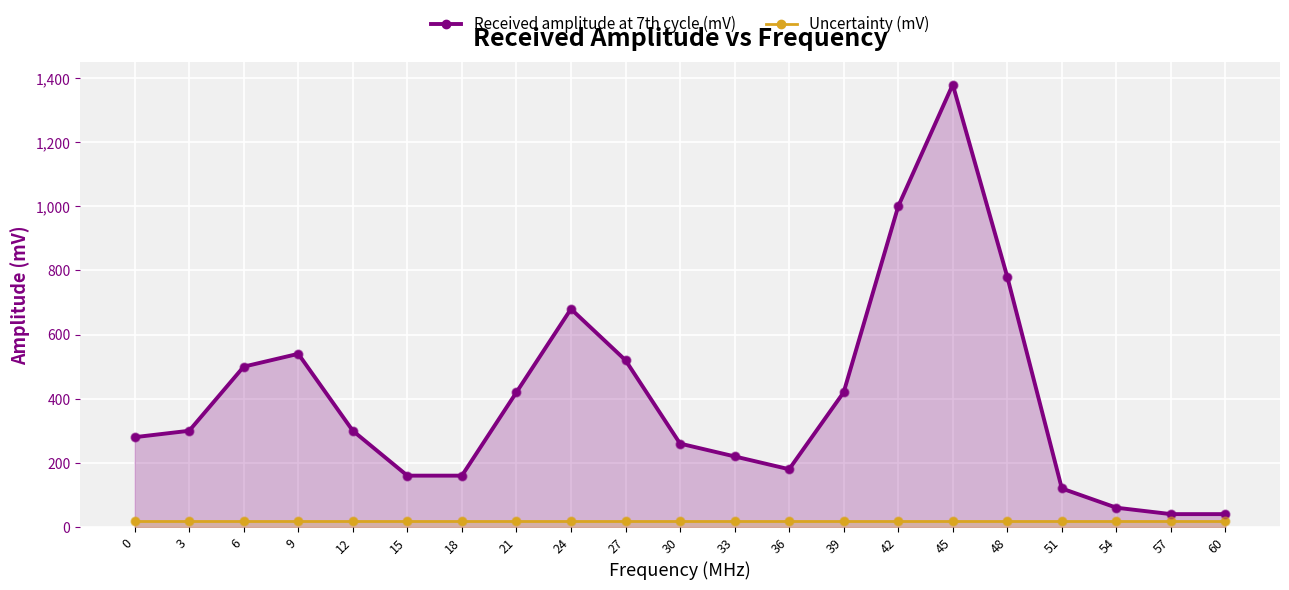

Which series reaches the minimum Y coordinate?

Uncertainty (mV)